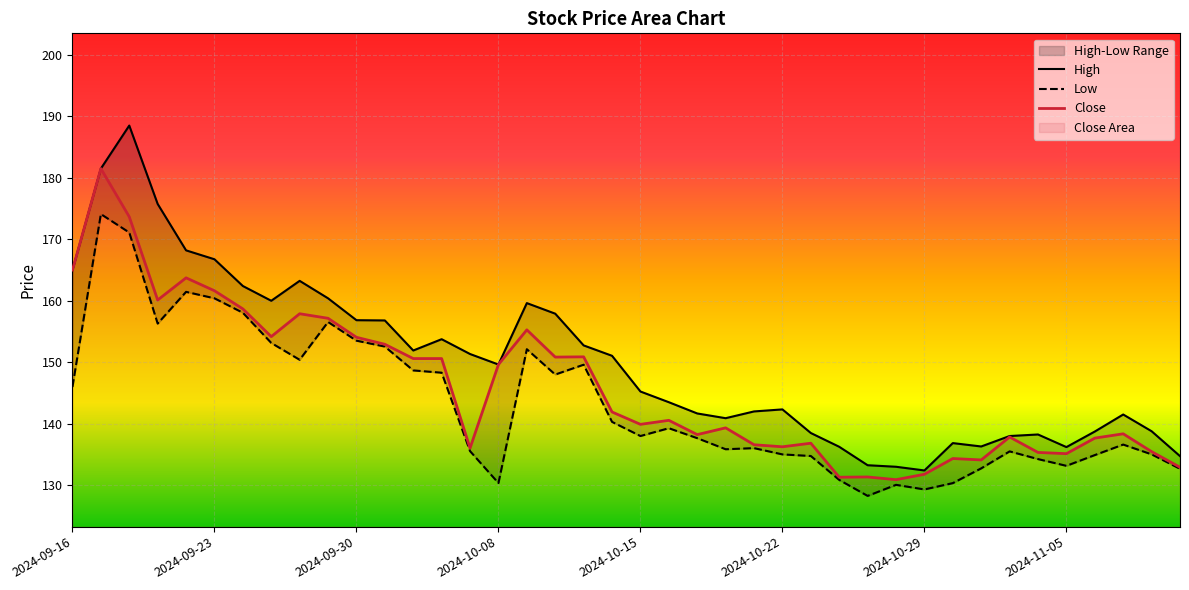

What is the highest value of the Close series?

181.5